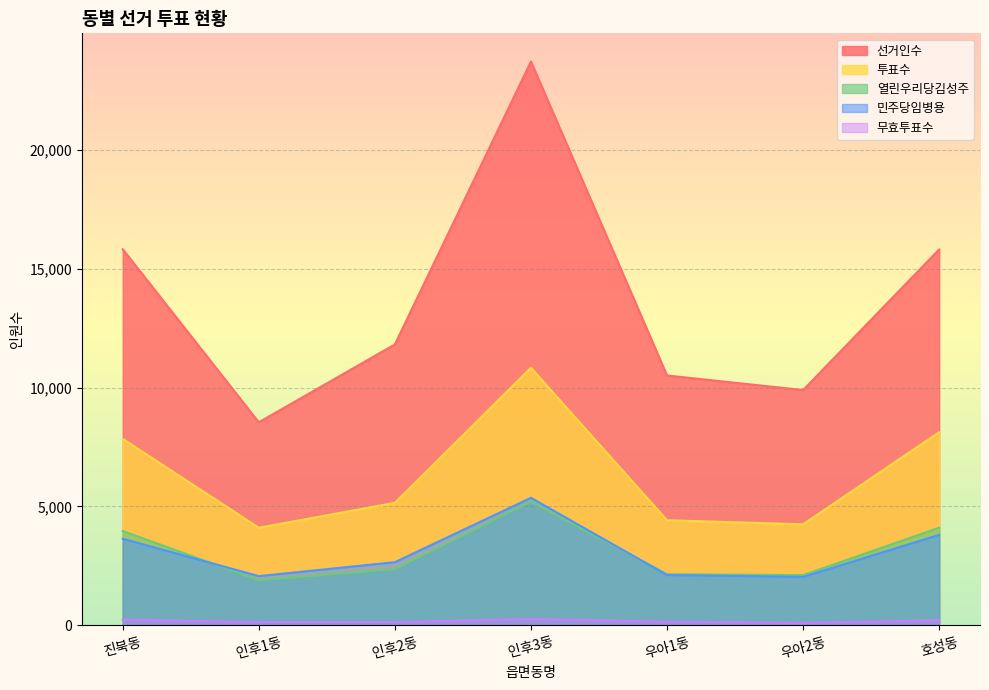

At which label is 민주당임병용 closest to 3699?

진북동